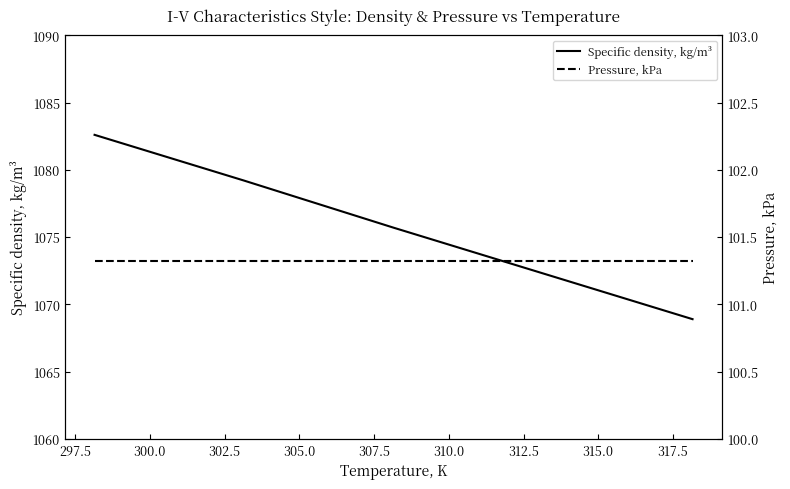

Which series has the largest total across all categories?

Specific density, kg/m³